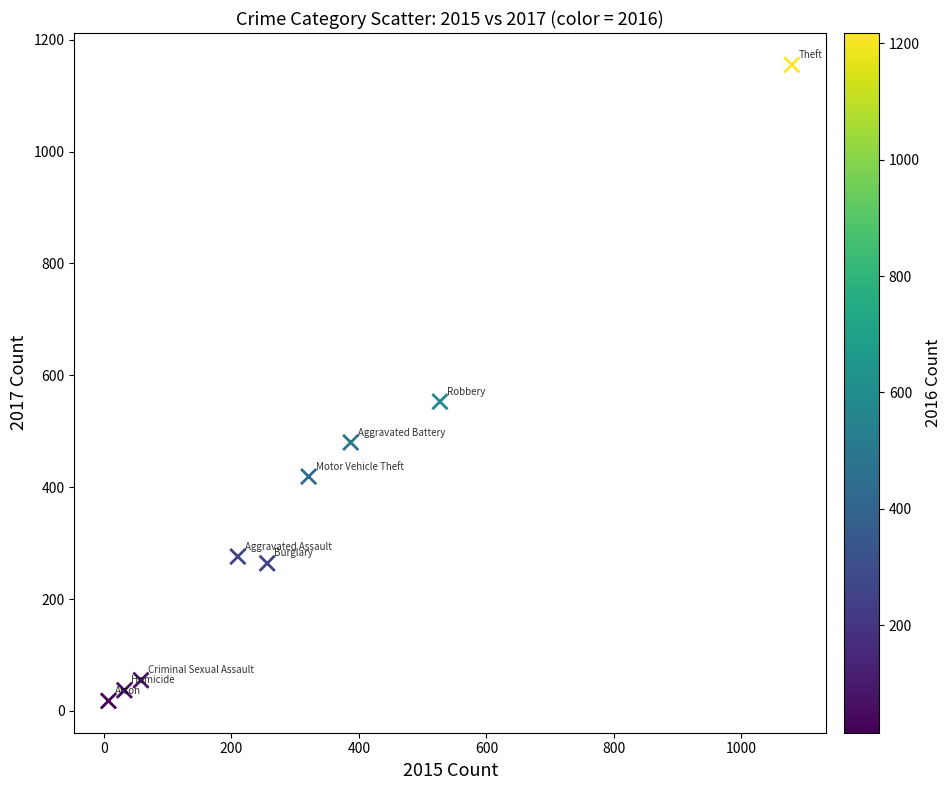

What is the range of Y values (max minus min)?

1137